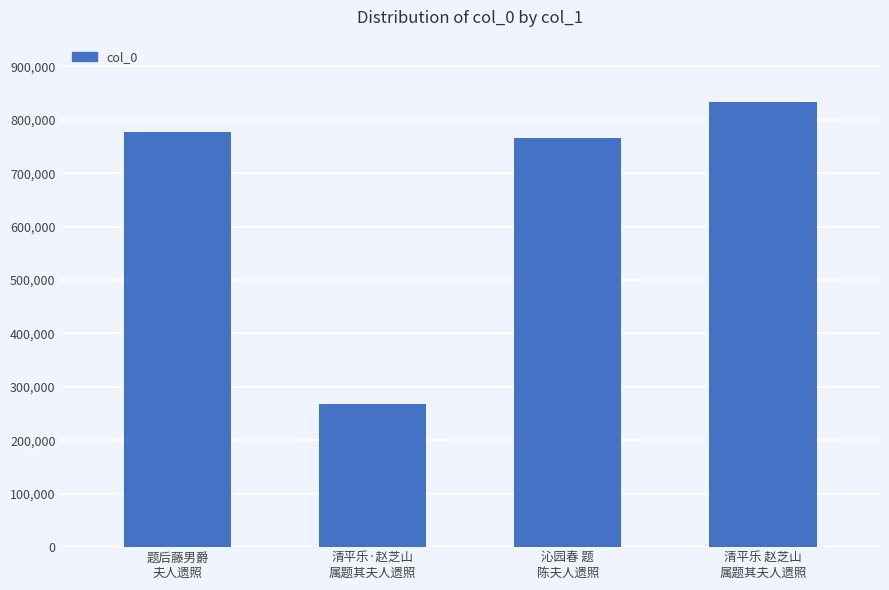

List the labels in order of value, smallest first.

清平乐·赵芝山
属题其夫人遗照, 沁园春 题
陈夫人遗照, 题后藤男爵
夫人遗照, 清平乐 赵芝山
属题其夫人遗照